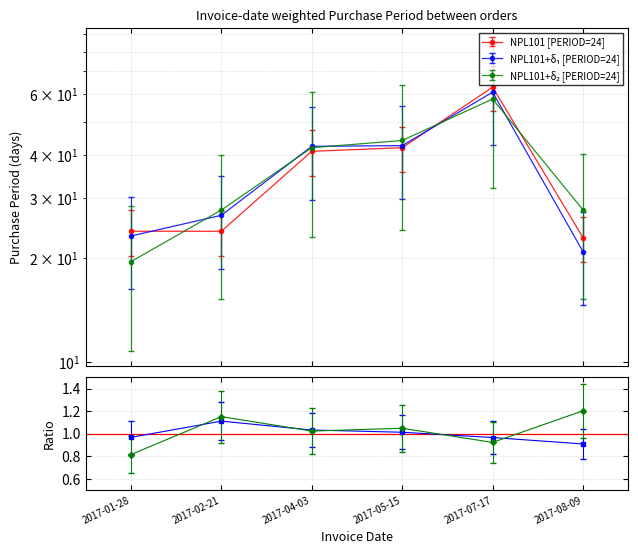

Which category has the highest value across all series?

2017-07-17